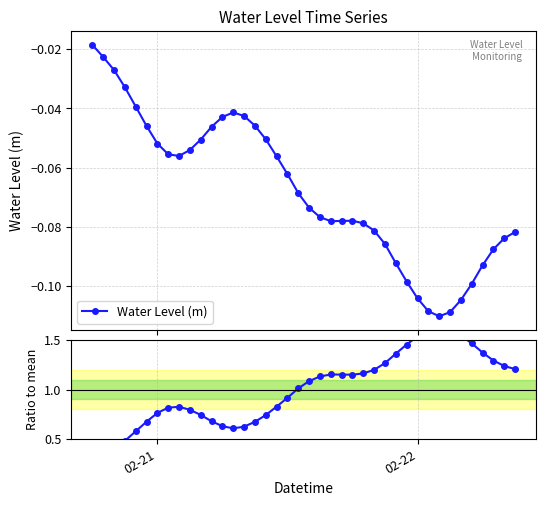

True or false: Water Level (m) has more than 0 interior local peaks.

True